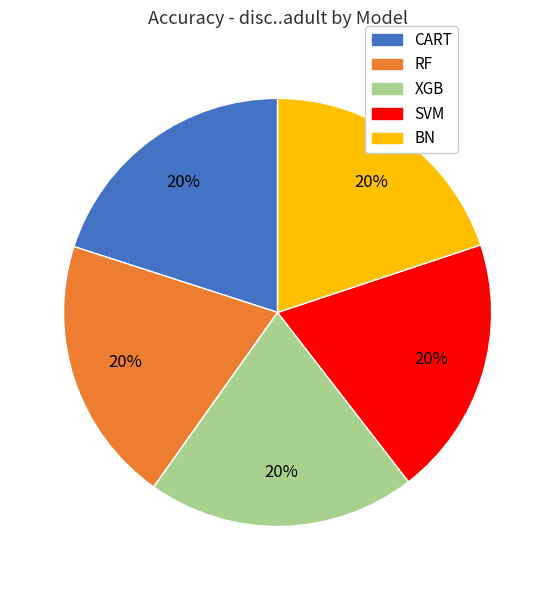

To the nearest percent, what is the combined percentage of BN and CART?

40%